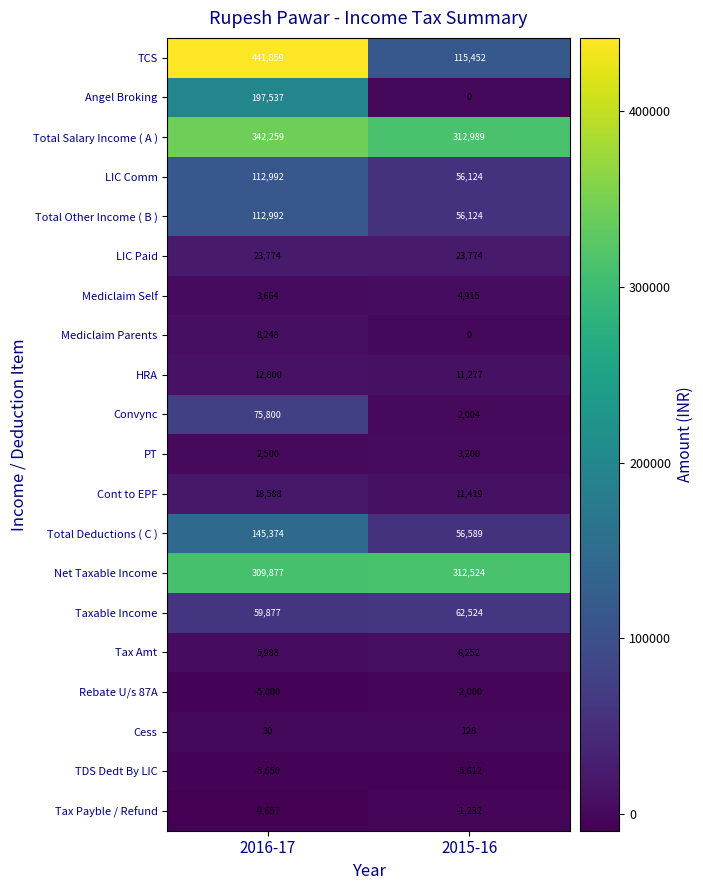

Is it true that Net Taxable Income equals 188499 at 2016-17?

False